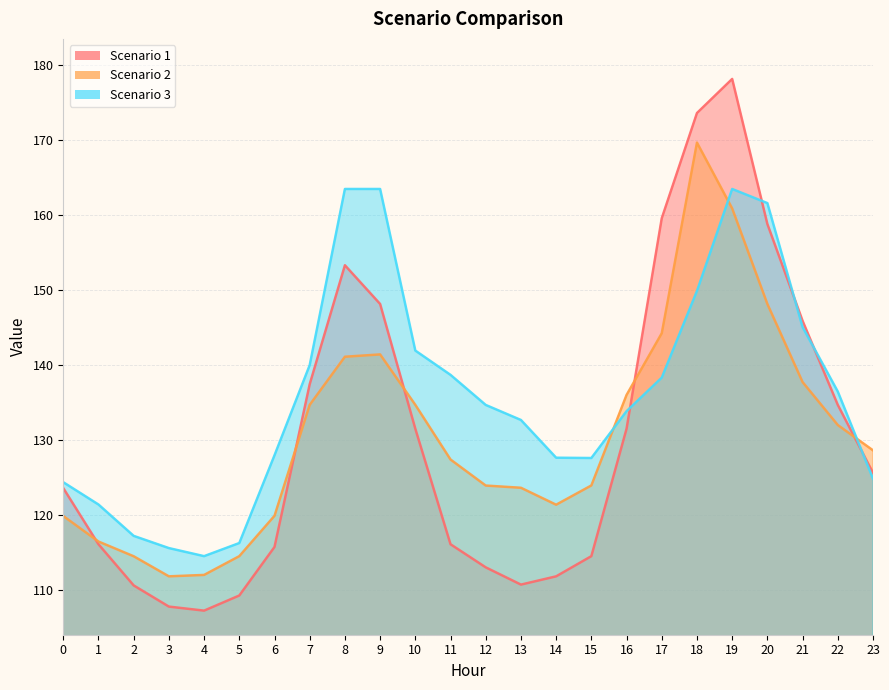

What is the value of the Scenario 1 point at the 22nd from the left?

145.9